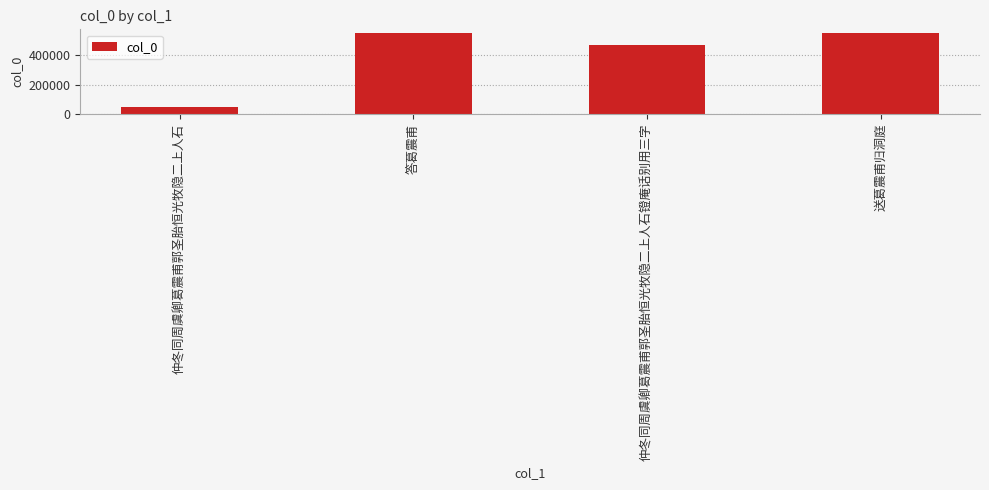

What is the smallest value displayed?

49601